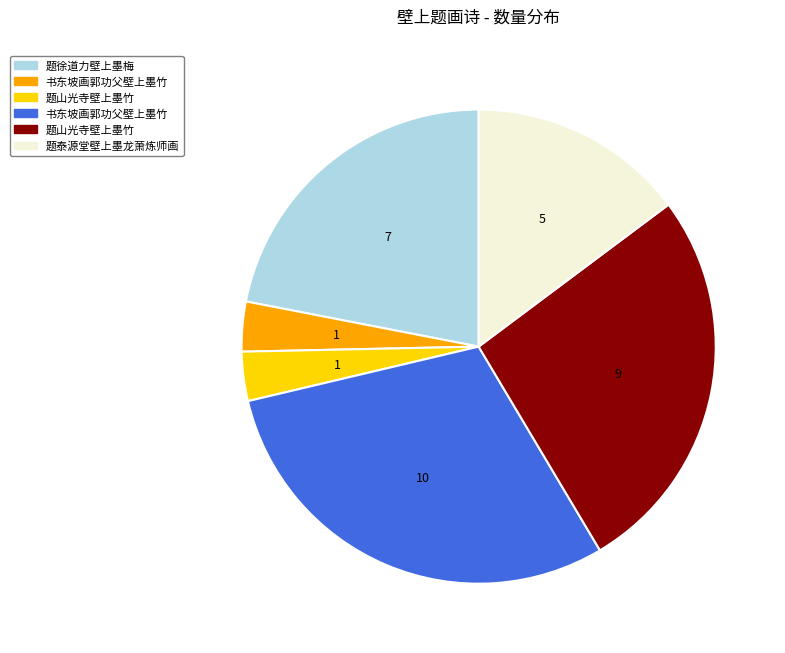

Is there any slice that represents more than half of the pie?

No